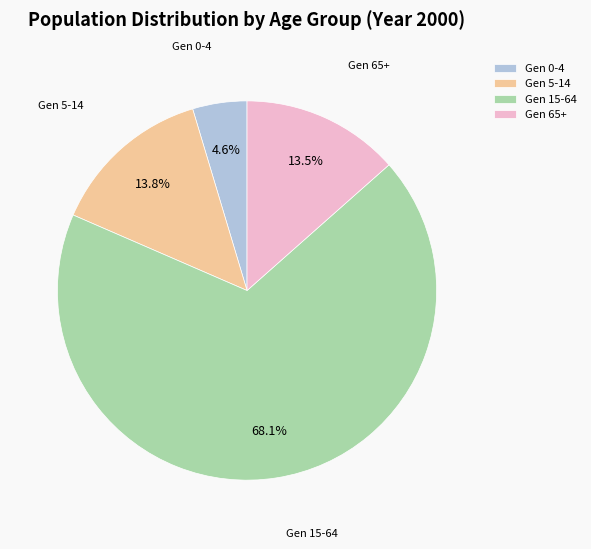

Is there a majority slice in this chart?

Yes